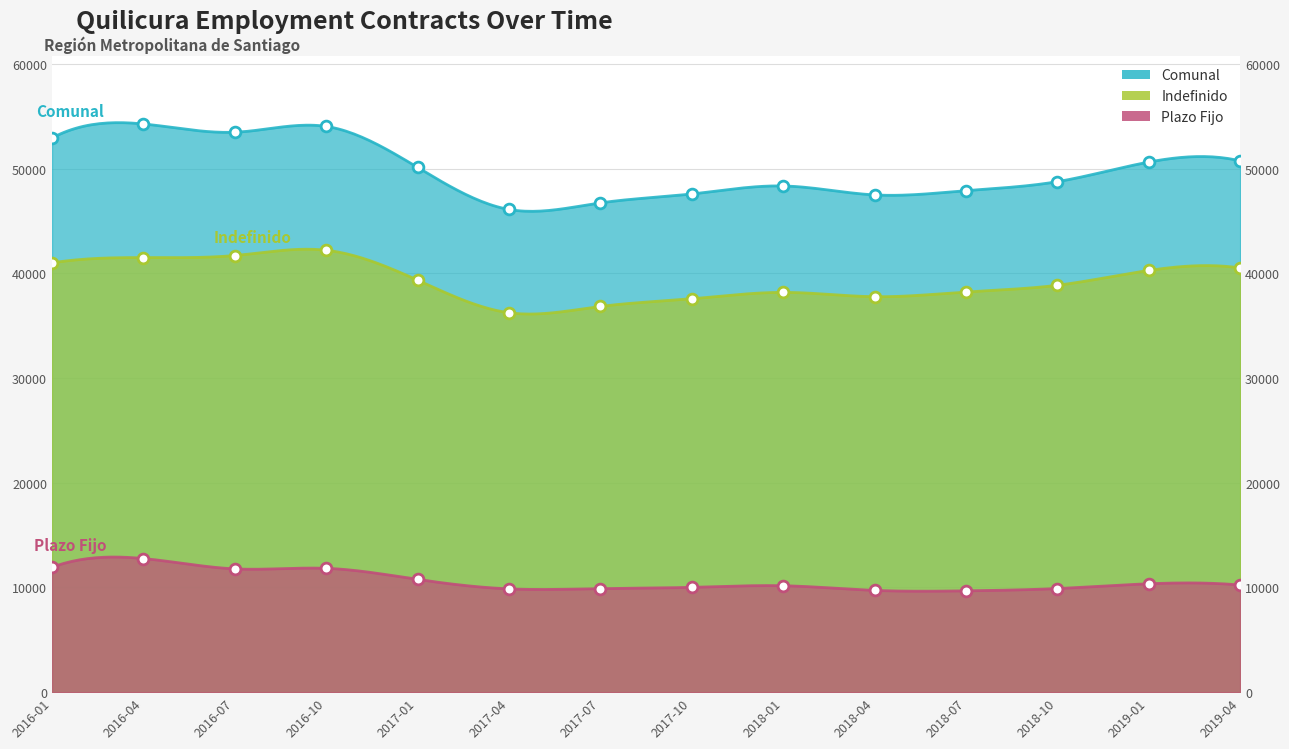

At which category is the sum across all series the highest?

2016-04